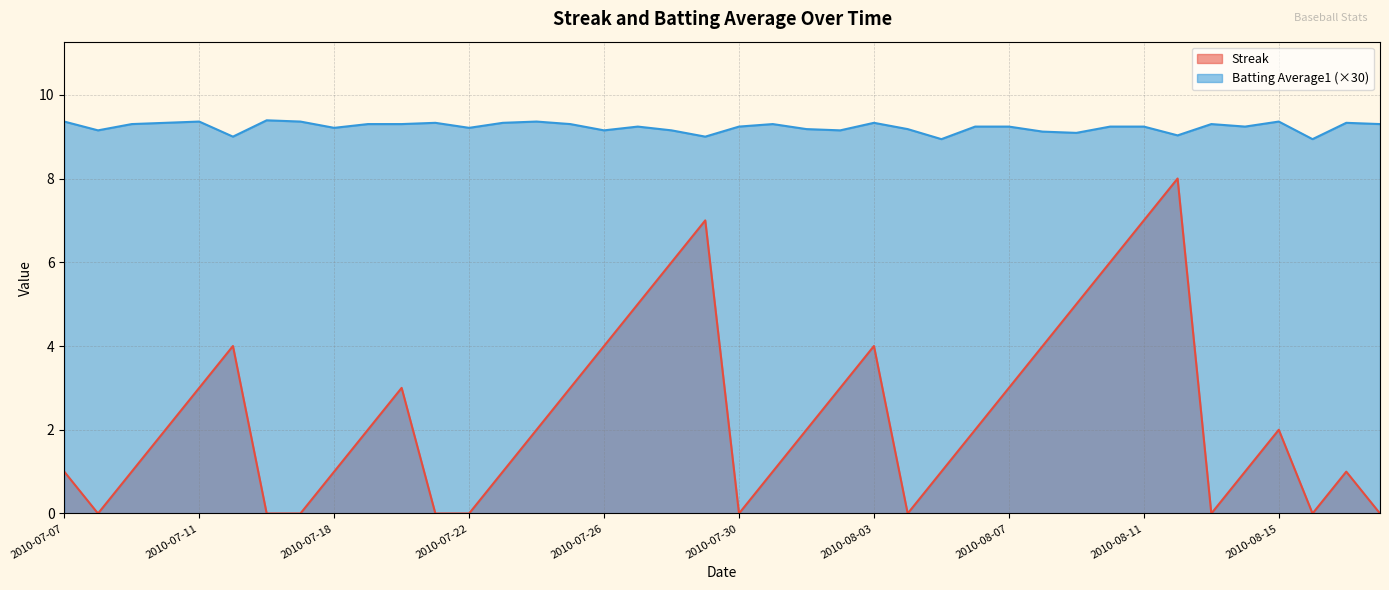

At 2010-08-03, list the series in order from smallest to largest.

Streak, Batting Average1 (×30)